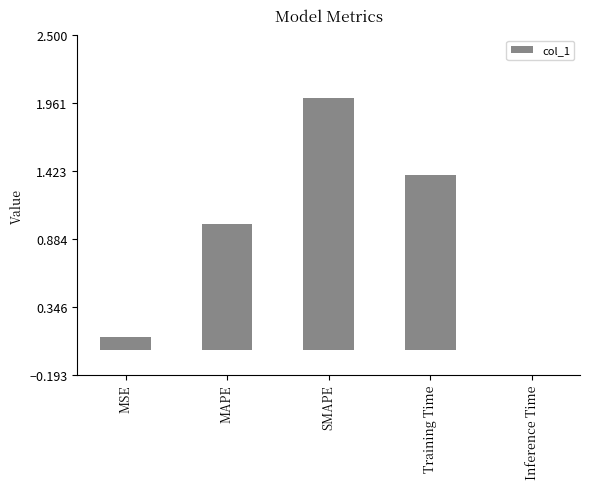

Are the bars horizontal?

No